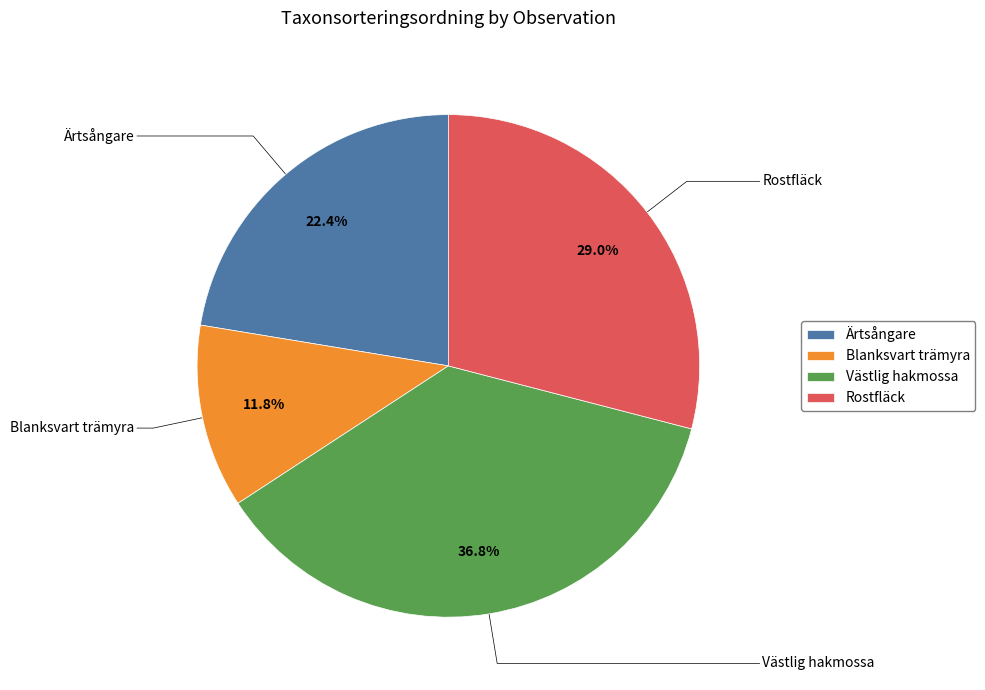

Which category has the biggest portion of the pie?

Västlig hakmossa